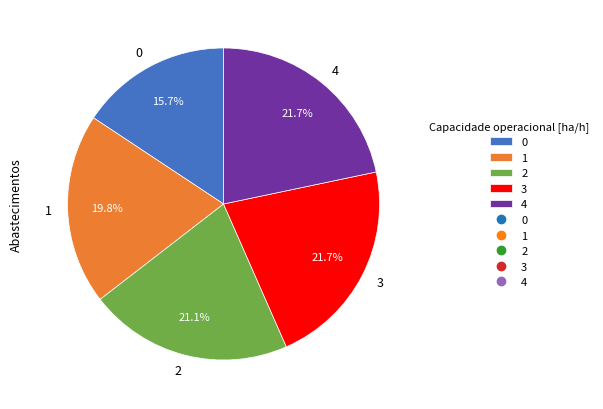

To the nearest percent, what portion does 2 represent?

21%